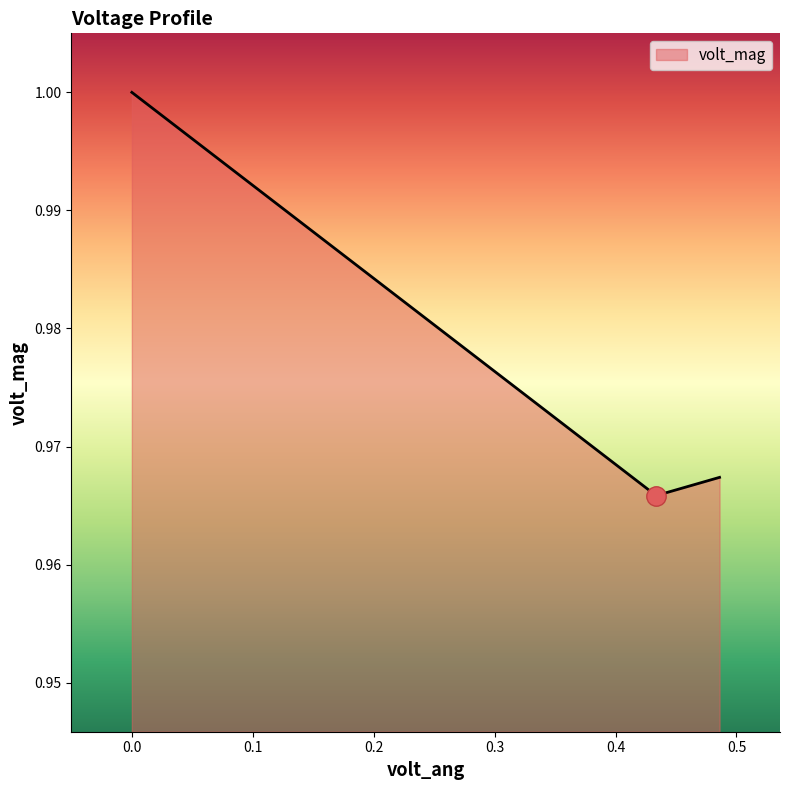

What is the sum of all values?

2.9